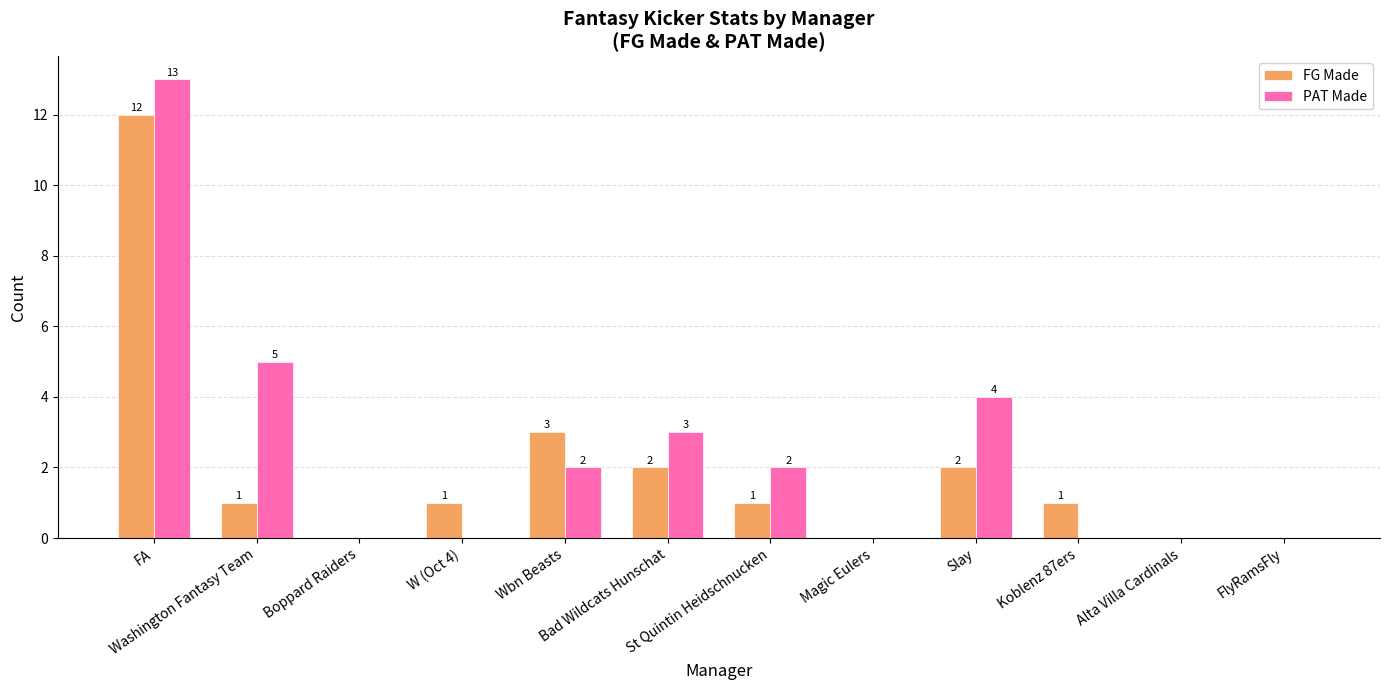

Which series has the largest total across all categories?

PAT Made